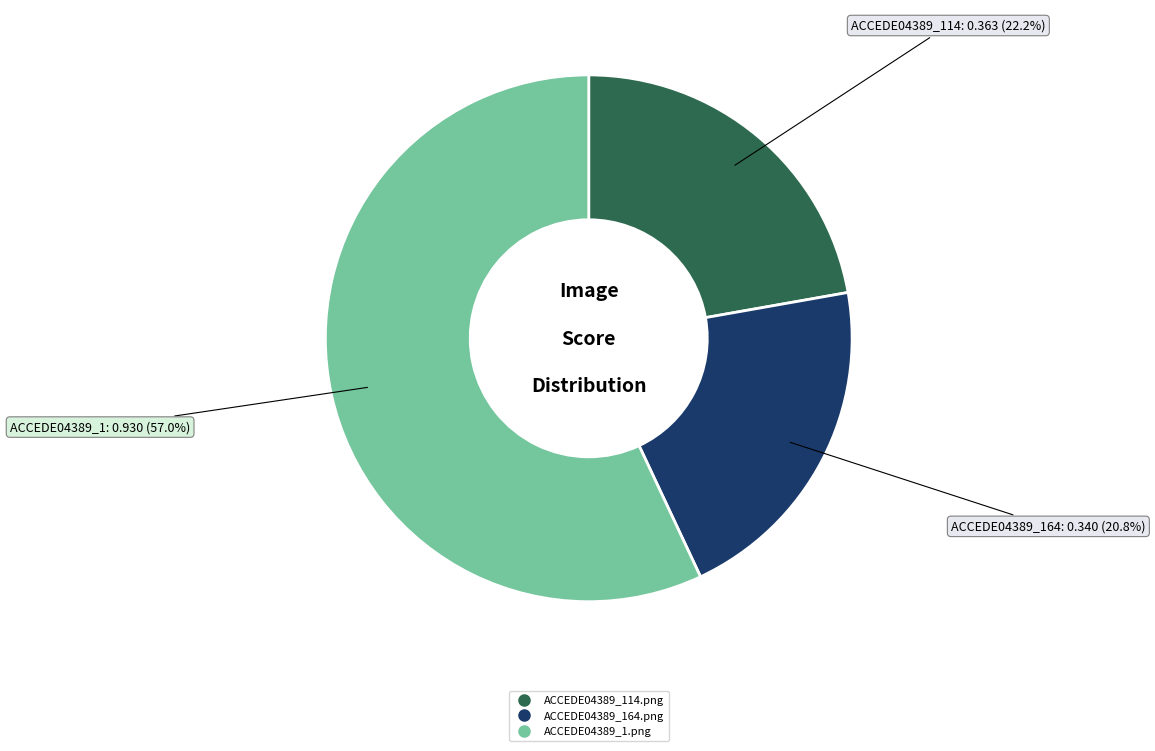

Combined, what portion of the pie is ACCEDE04389_1.png and ACCEDE04389_164.png?

77.8%